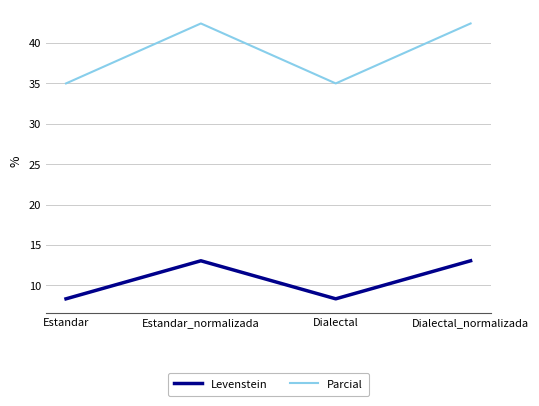

How many interior local peaks does the Levenstein series have?

1